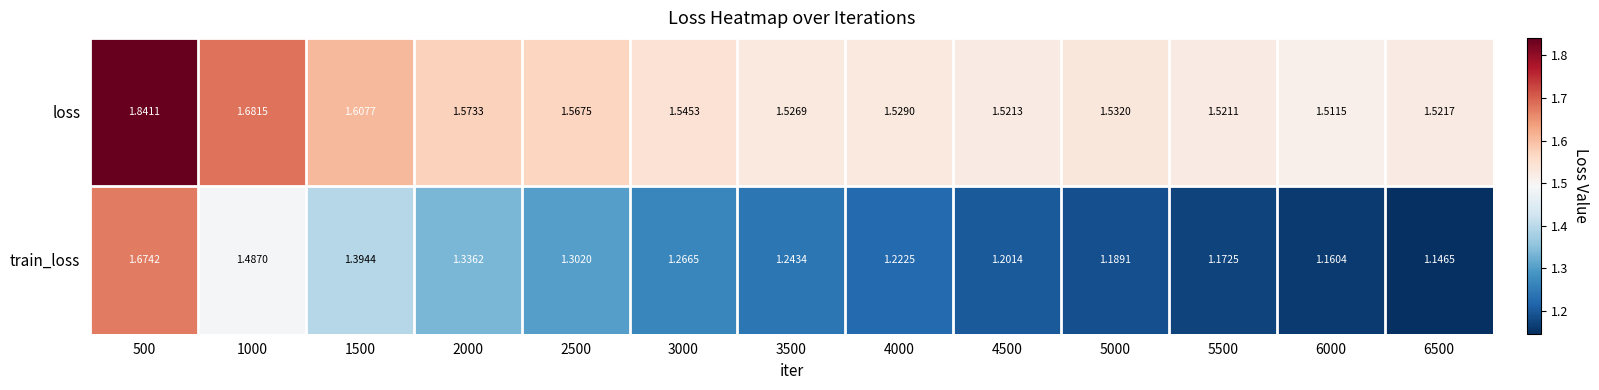

Between 500 and 6500, which series saw the biggest shift?

train_loss